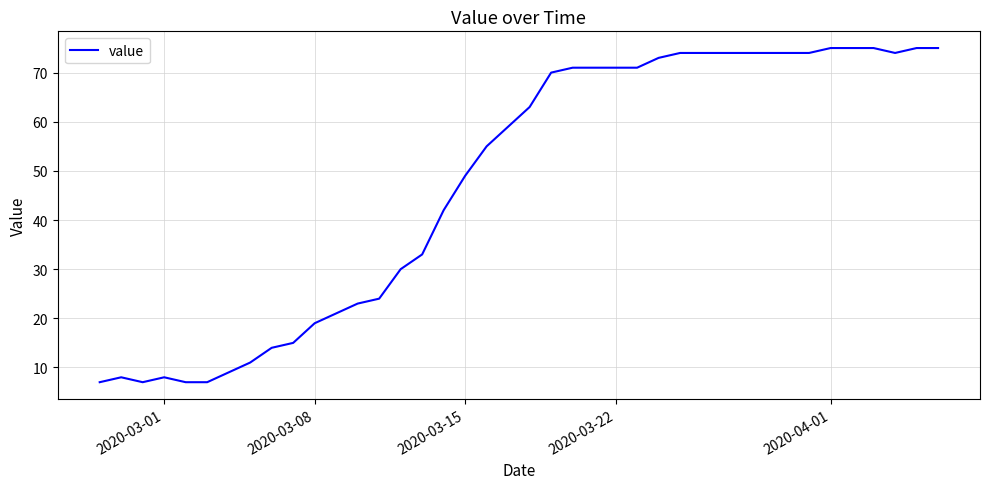

What is the sum of all values?

1905